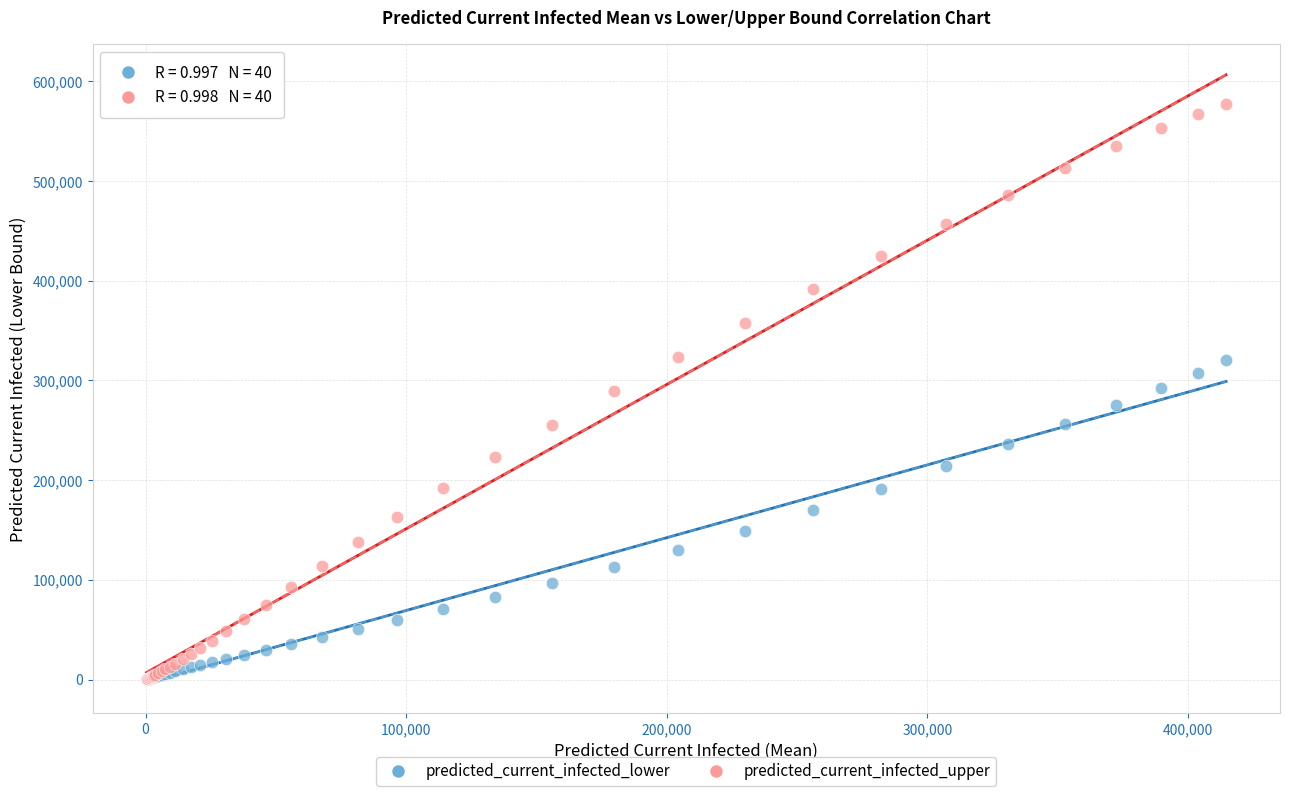

What are all the series names shown in the legend?

predicted_current_infected_lower, predicted_current_infected_upper